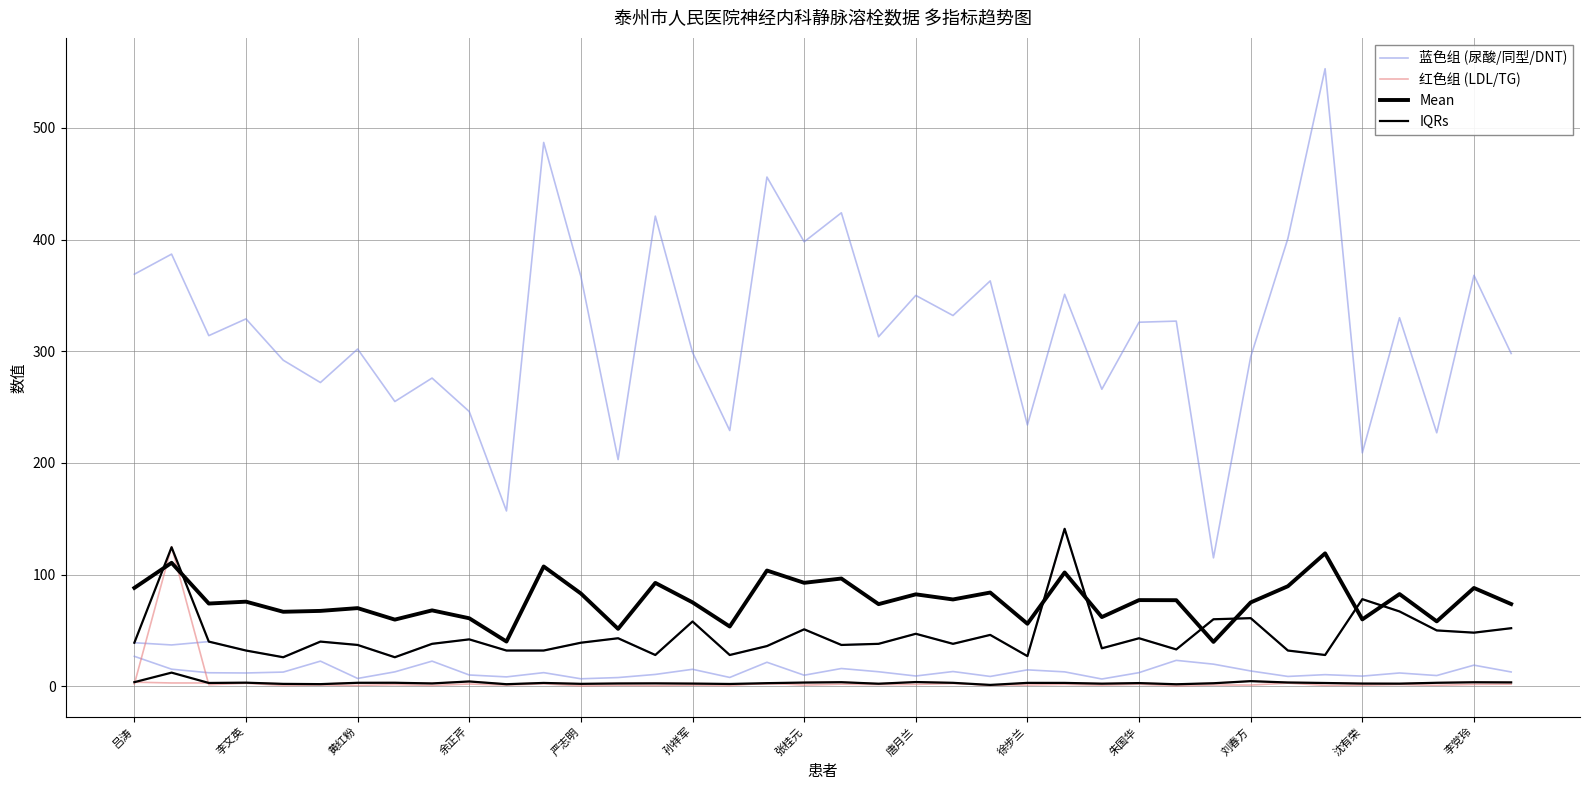

What are all the series names shown in the legend?

蓝色组 (尿酸/同型/DNT), 红色组 (LDL/TG), Mean, IQRs